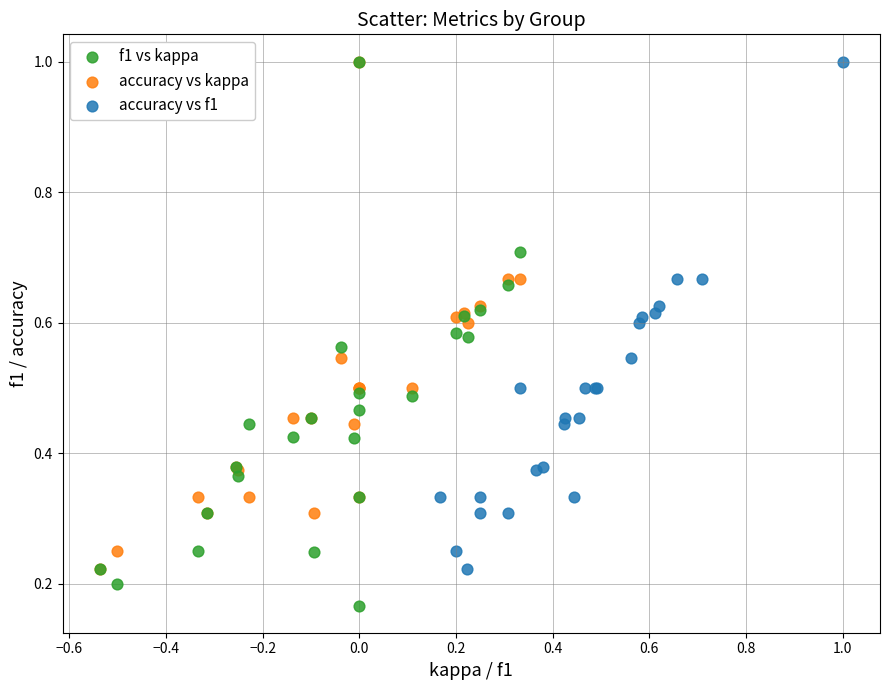

Which series contains the lowest Y value?

f1 vs kappa